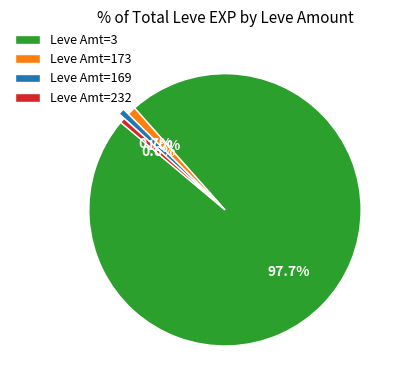

Which category has the biggest portion of the pie?

Leve Amt=3